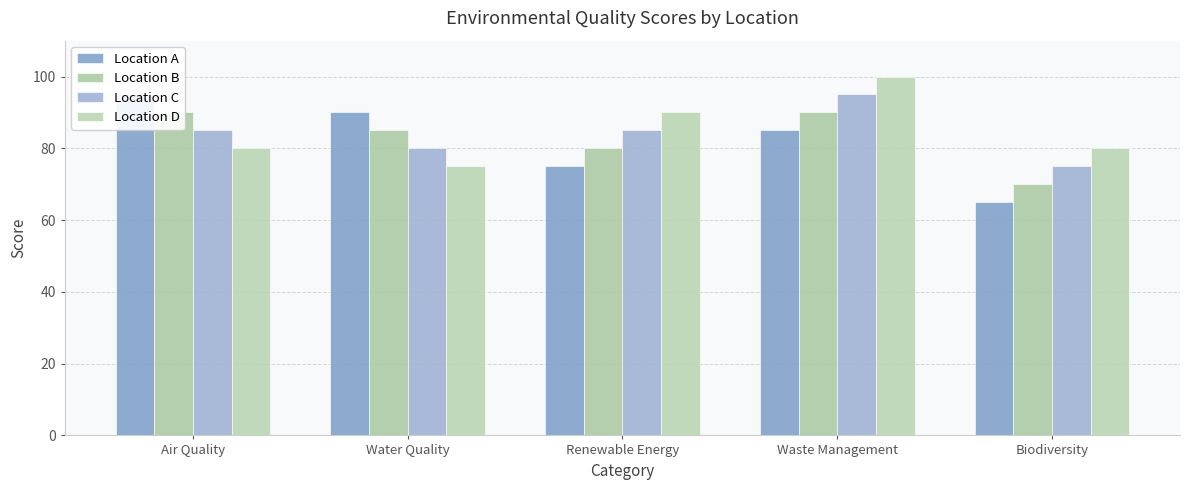

The value of Location D at Waste Management is 153. True or false?

False